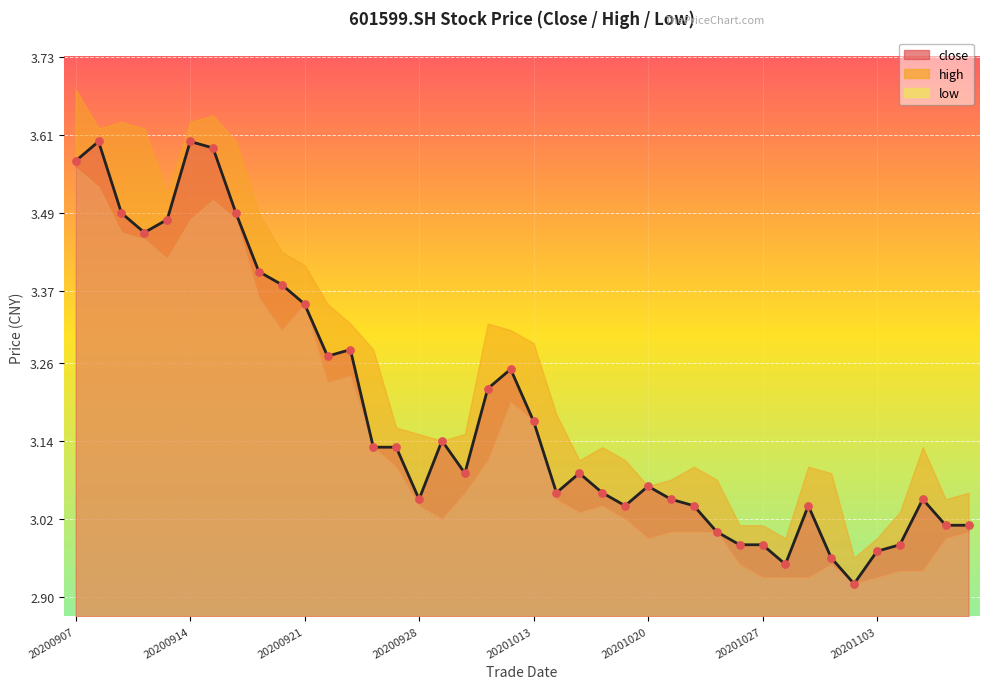

Which series reaches the minimum Y coordinate?

close